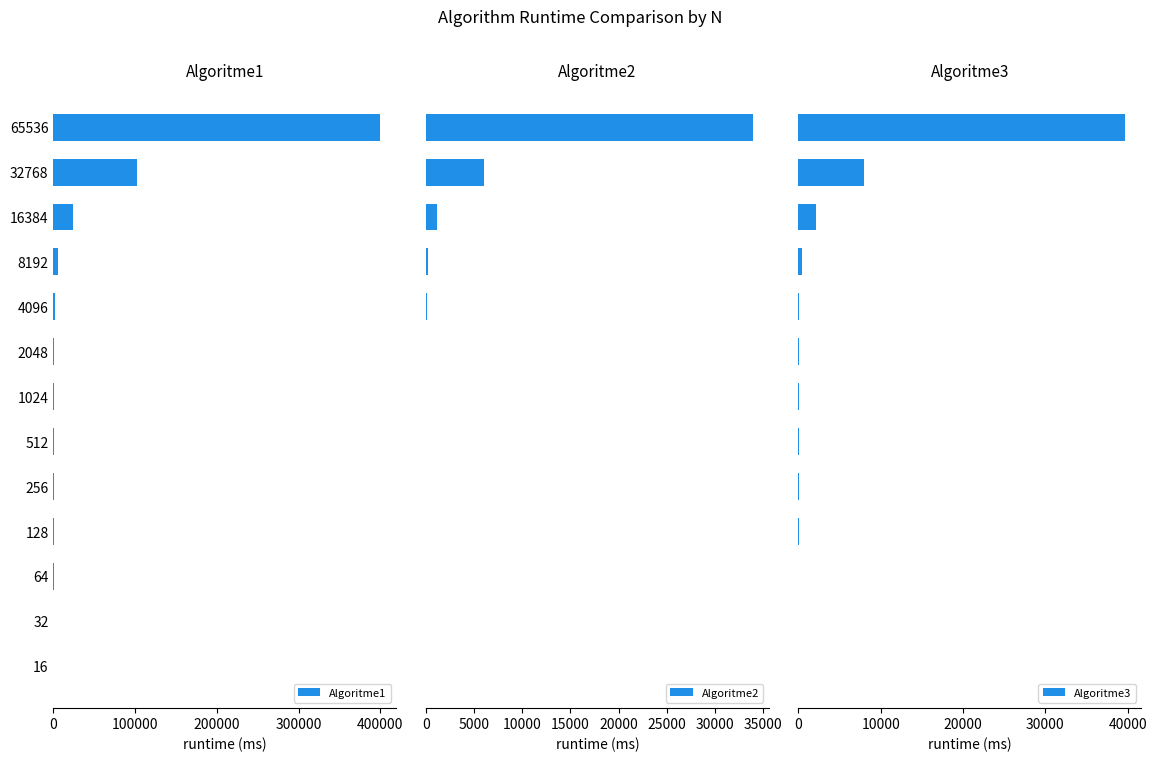

The Algoritme1 series shows 399678.3 at 65536. True or false?

True